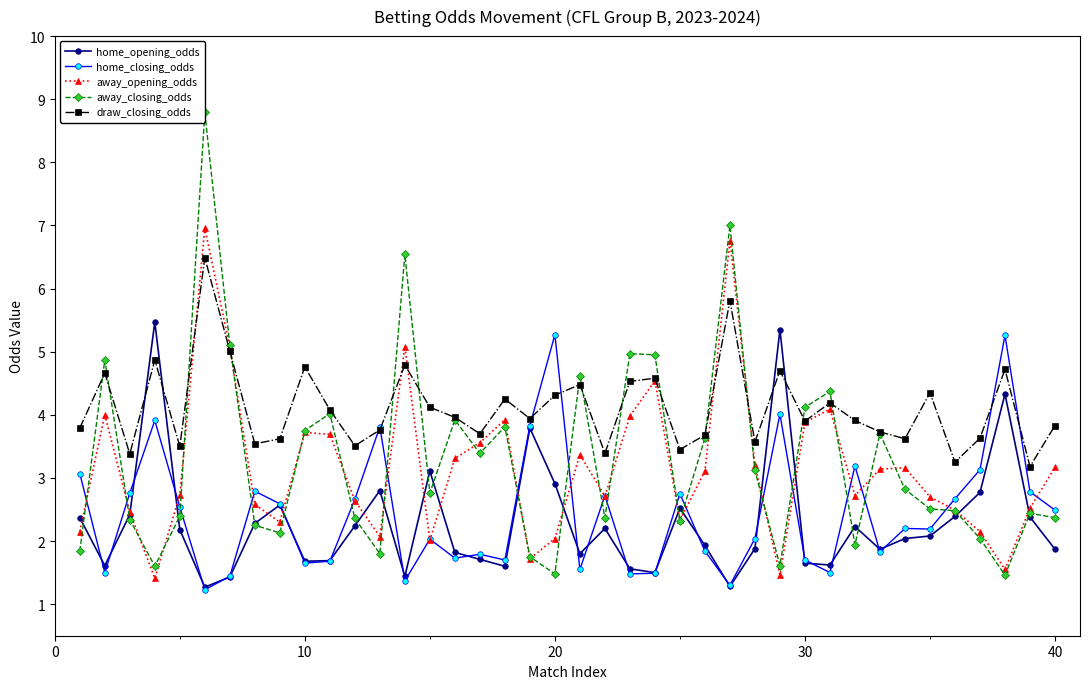

True or false: home_closing_odds has a value of 5.3 at 20.

True